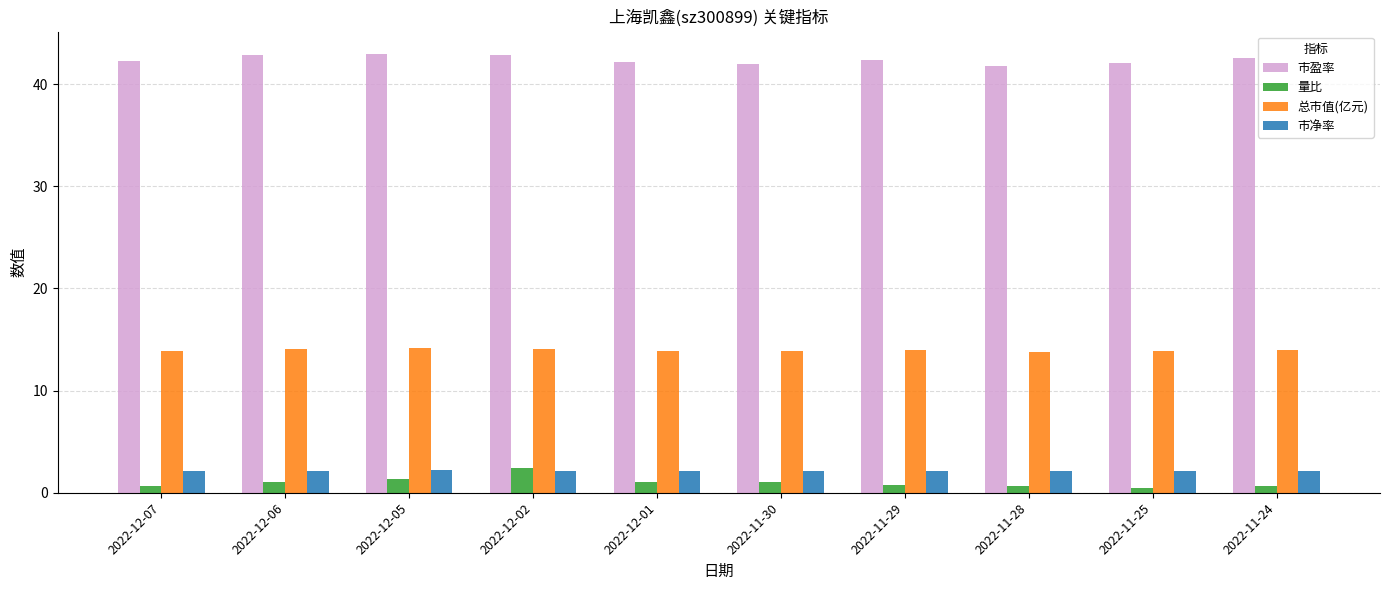

What is the difference between the highest and lowest values at 2022-12-06?

41.7